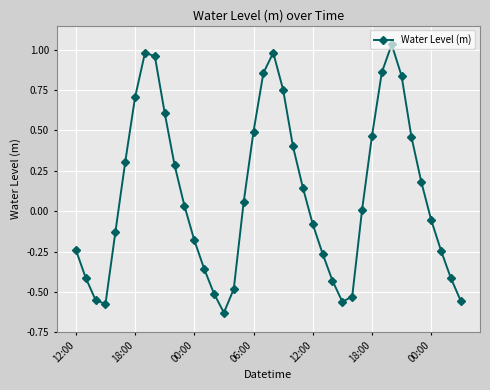

How many interior local peaks (higher than both neighbors) does the data have?

3